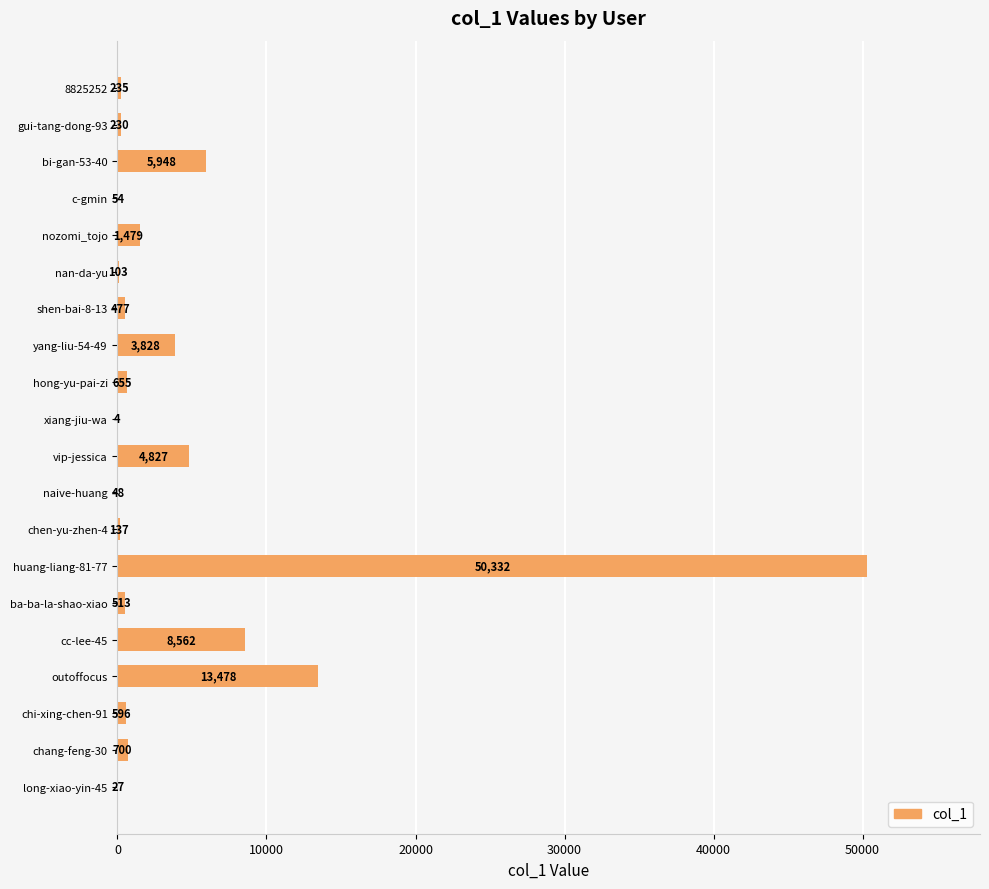

The value at huang-liang-81-77 is 50332. True or false?

True